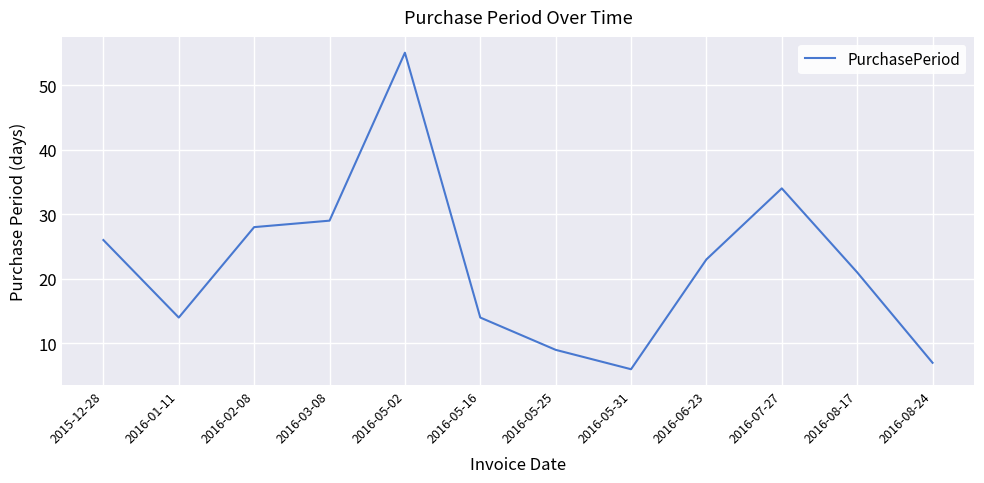

How many values are below 23?

6